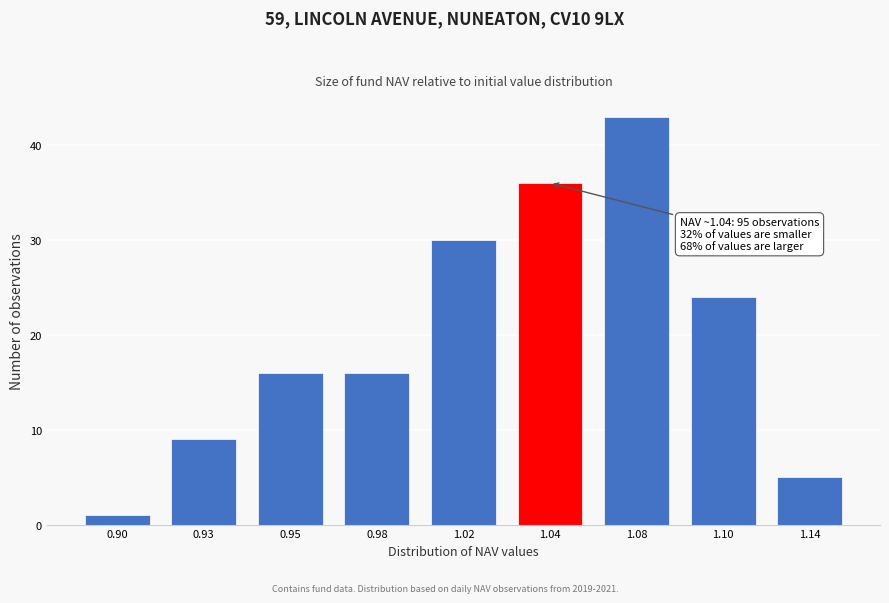

Reading left to right, extract all data points from this chart.

0.90=1	0.93=9	0.95=16	0.98=16	1.02=30	1.04=36	1.08=43	1.10=24	1.14=5